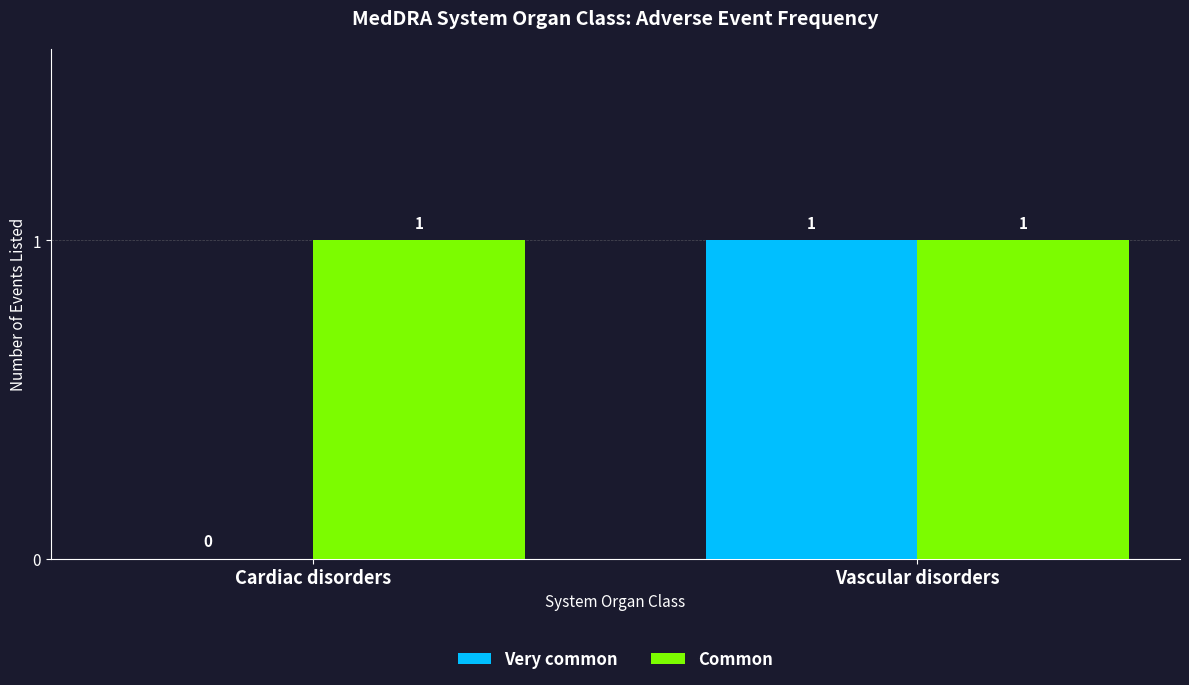

The Common series shows 1 at Vascular disorders. True or false?

True